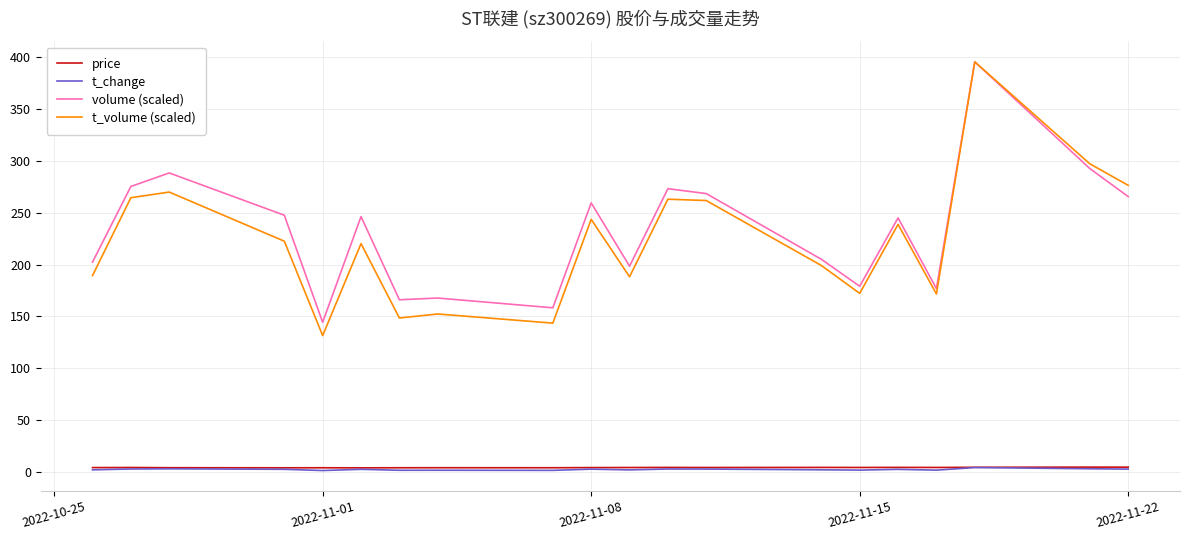

True or false: price and t_change cross at least once.

False